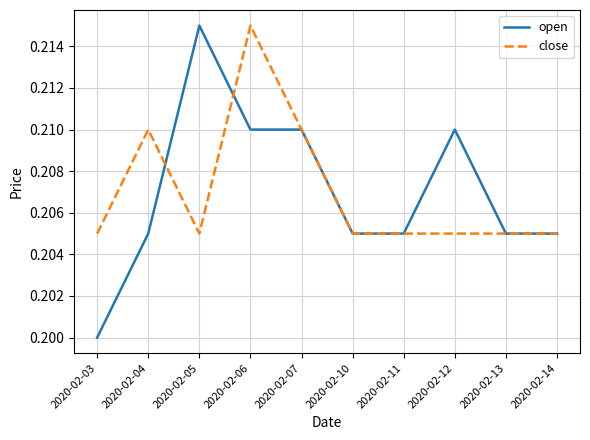

Which label corresponds to the smallest value in the chart?

2020-02-03